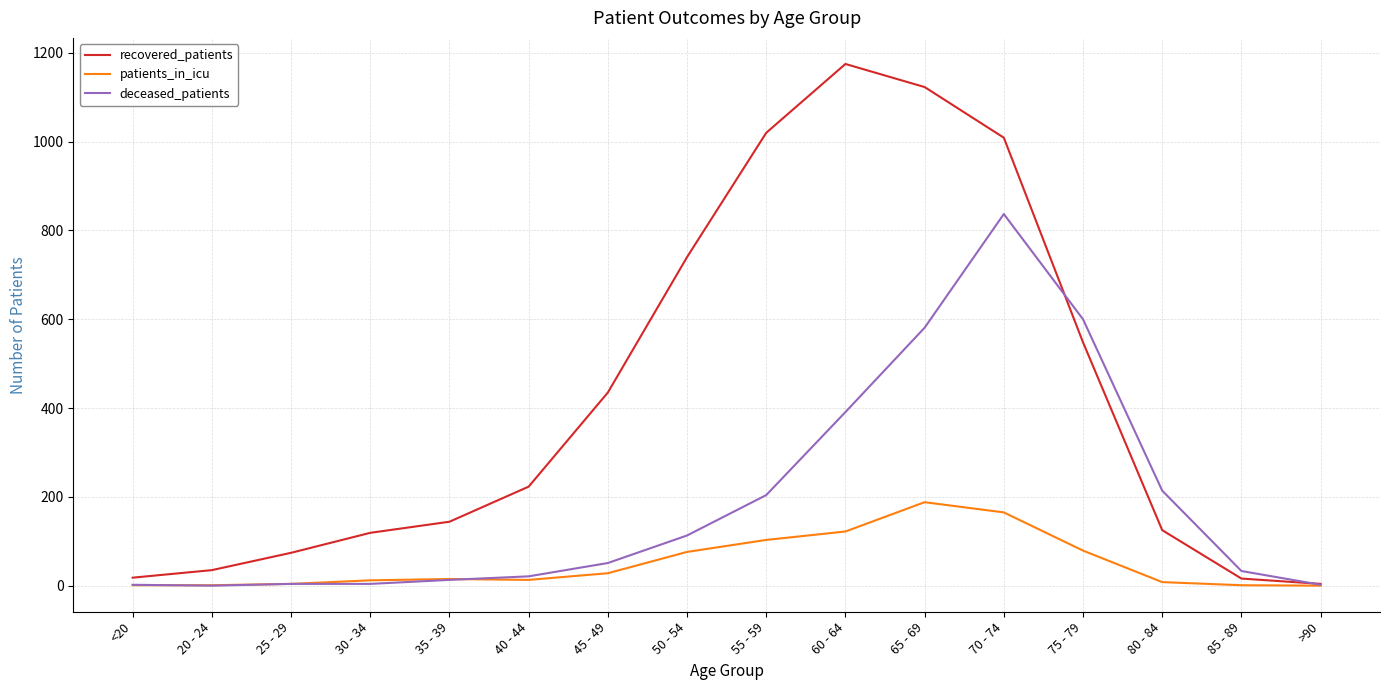

Is this an area chart (filled region under the line)?

No